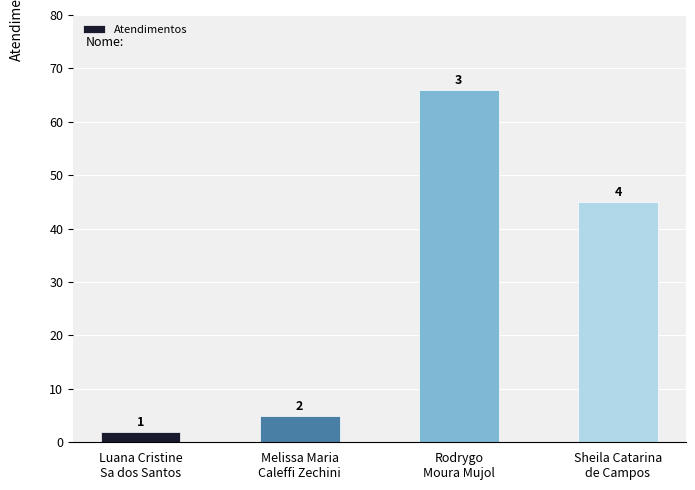

Does the chart contain any negative values?

No